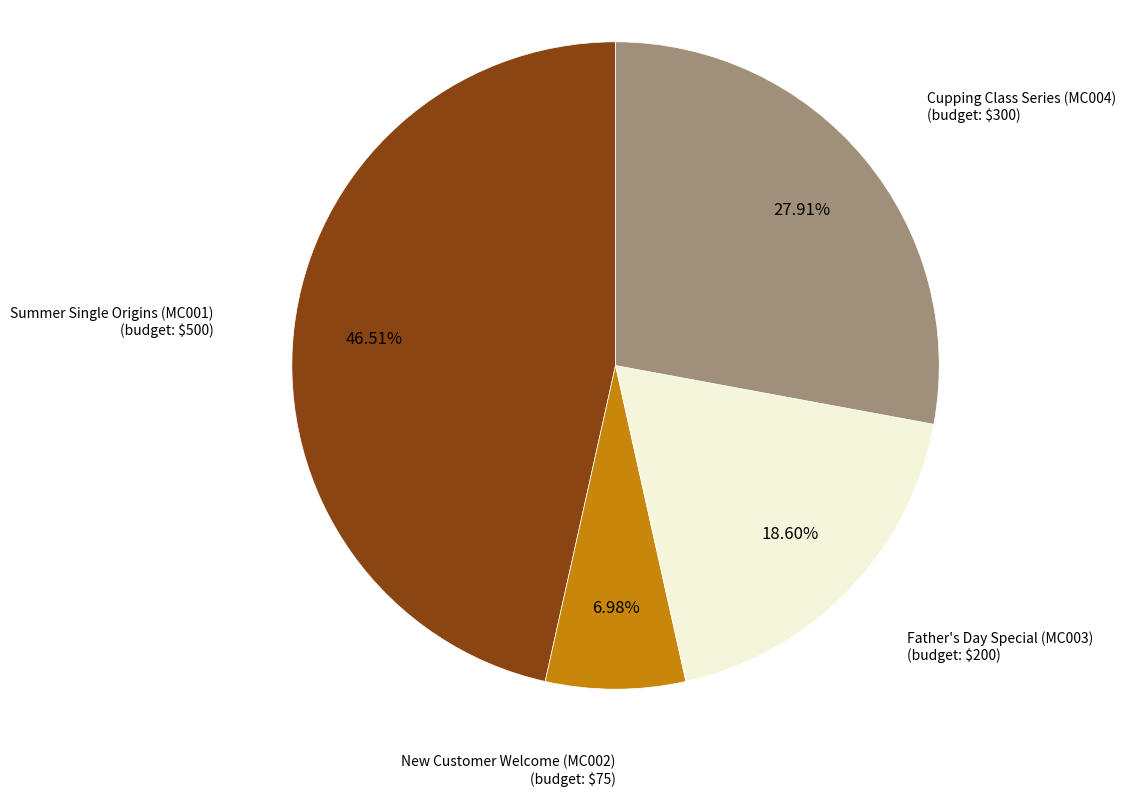

Is there a majority slice in this chart?

No